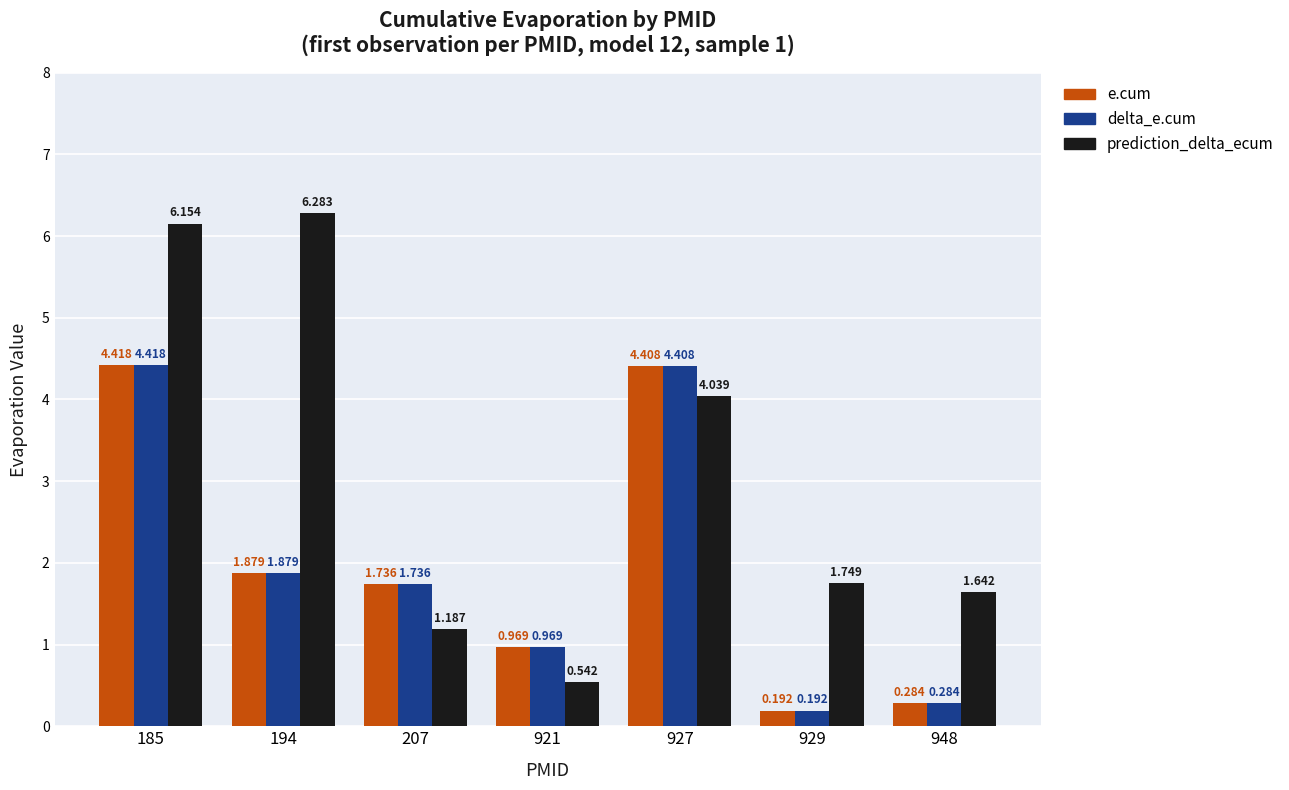

Between 194 and 921, which series saw the biggest shift?

prediction_delta_ecum